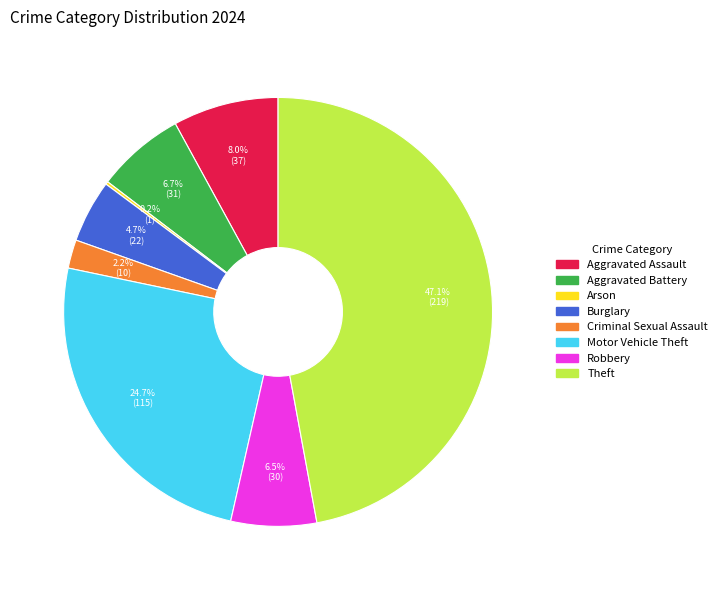

Is there any slice that represents more than half of the pie?

No